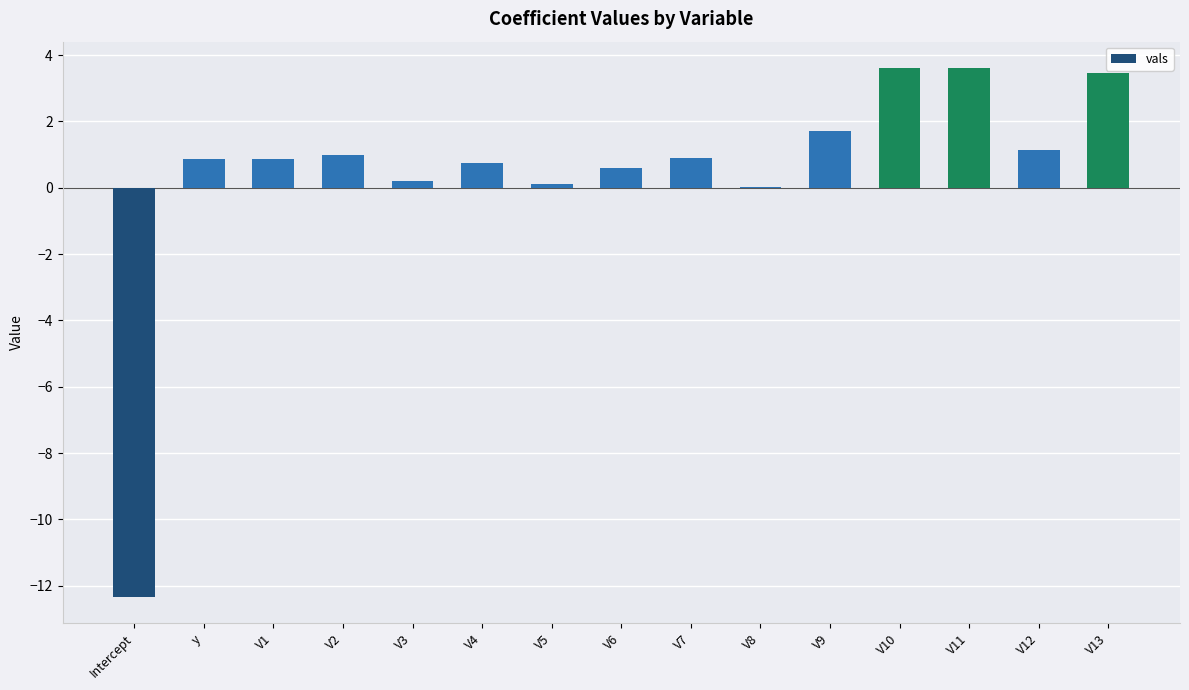

The chart shows a value of 0.1 at V5. True or false?

True